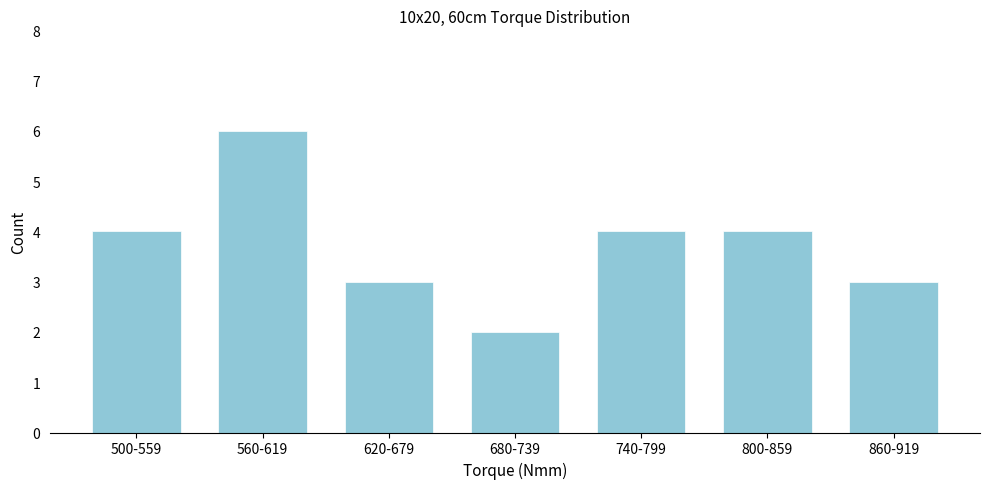

Reading left to right, what are all the values shown in this chart?

4	6	3	2	4	4	3